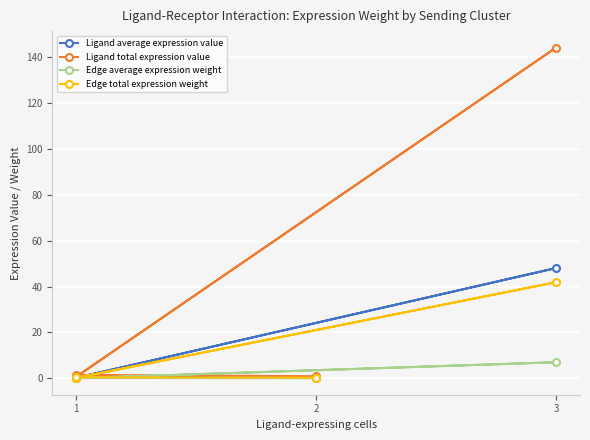

What is the maximum value for Ligand average expression value?

48.1